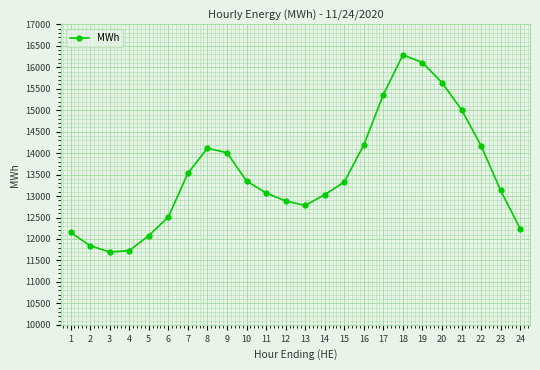

What is the smallest value displayed?

11696.7